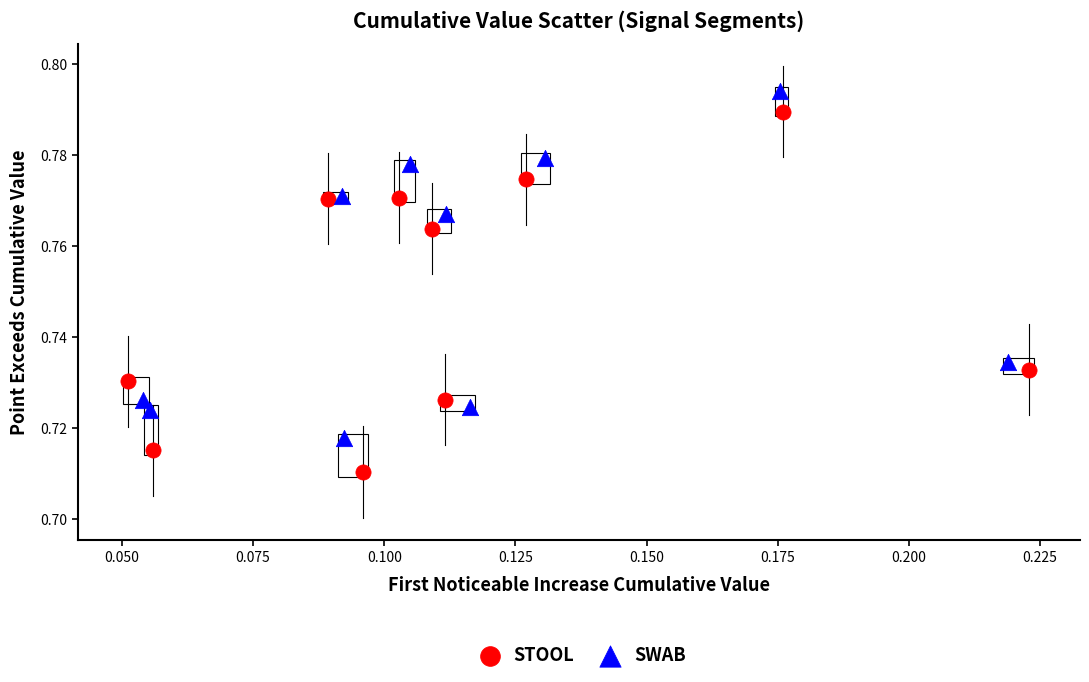

What are all the series names shown in the legend?

STOOL, SWAB